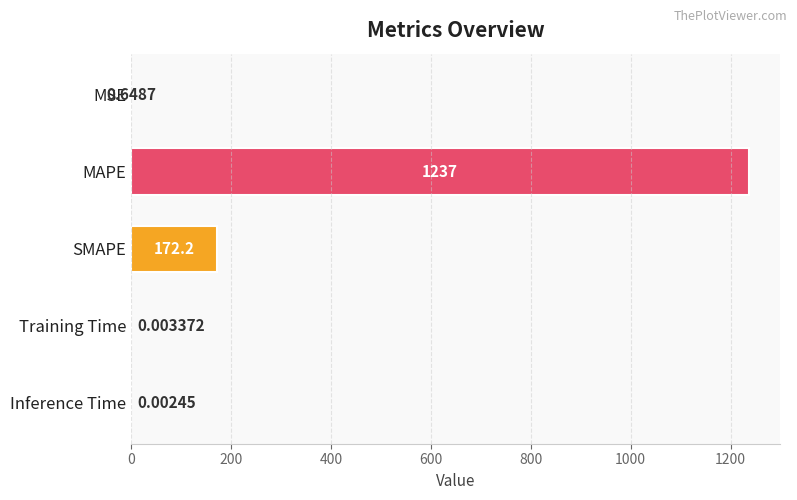

At which label is the value closest to 618?

SMAPE